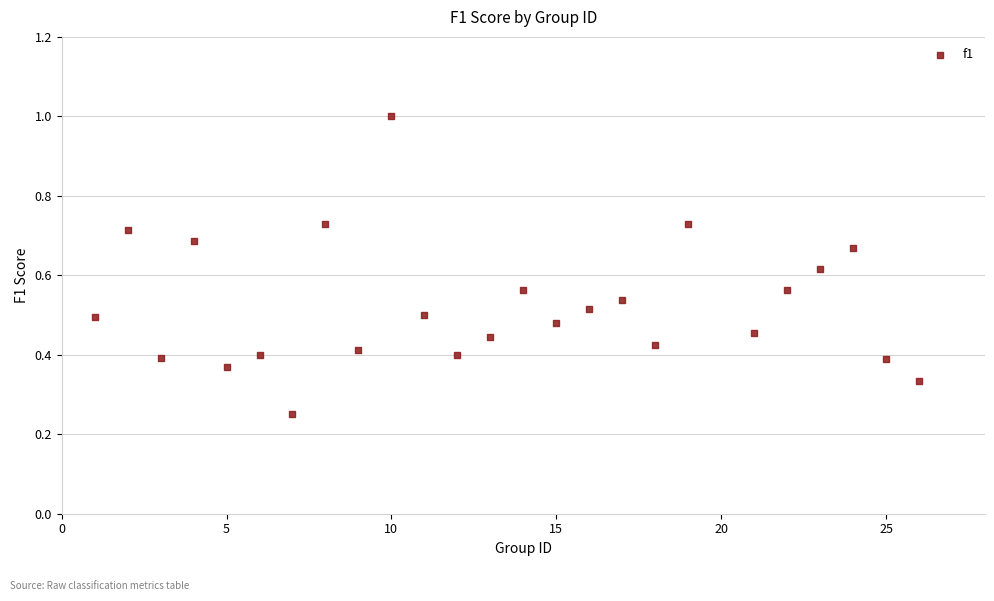

What is the range of X values (max minus min)?

25.0